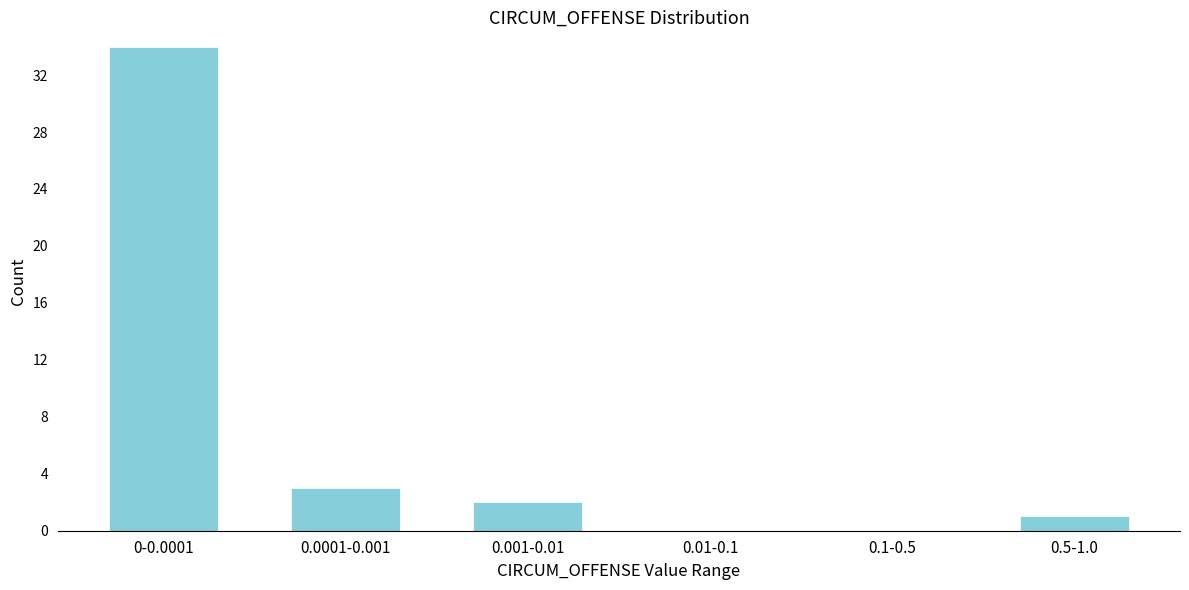

Reading right to left, transcribe all the data shown in this chart.

0.5-1.0=1	0.1-0.5=0	0.01-0.1=0	0.001-0.01=2	0.0001-0.001=3	0-0.0001=34